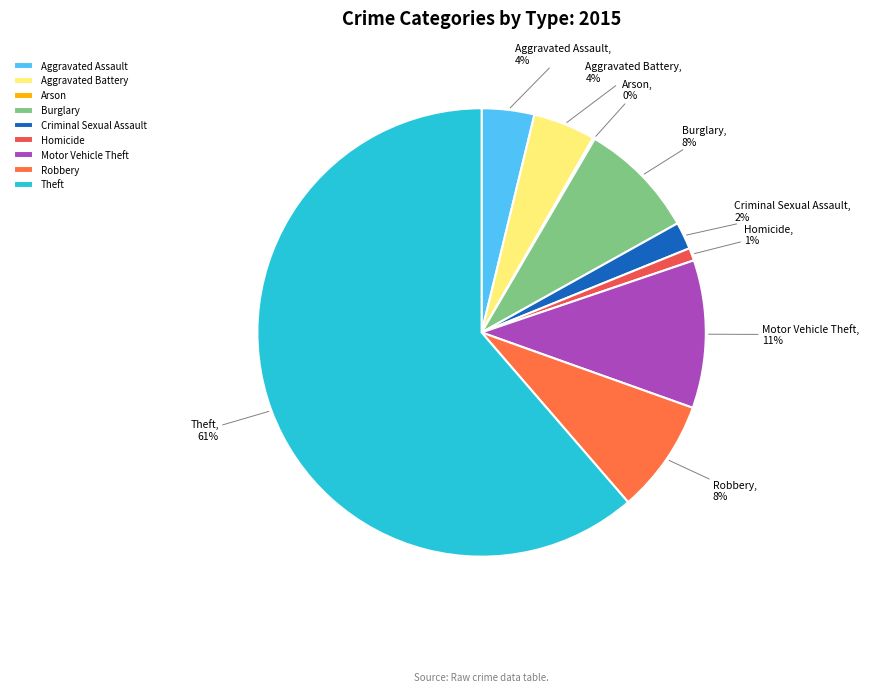

Do Theft and Aggravated Battery together represent more than half of the pie?

Yes